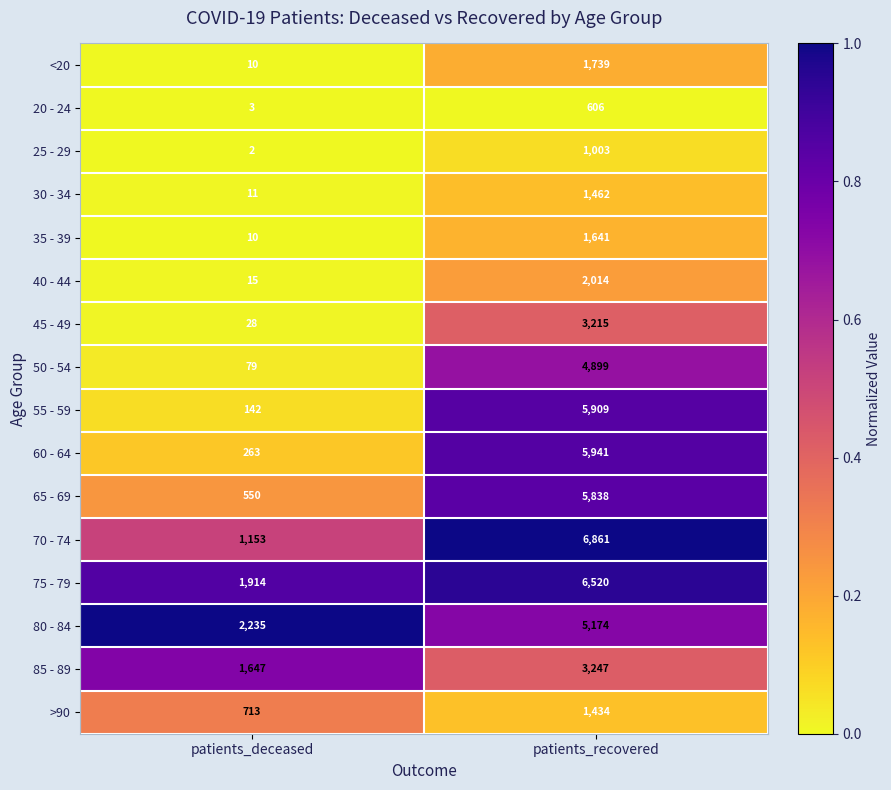

What is the average value of the 60 - 64 series?

3102